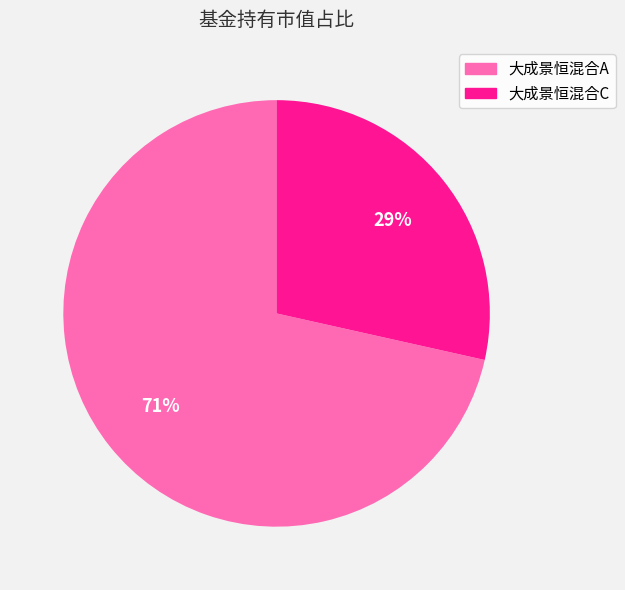

Rank the categories by value from highest to lowest.

大成景恒混合A, 大成景恒混合C